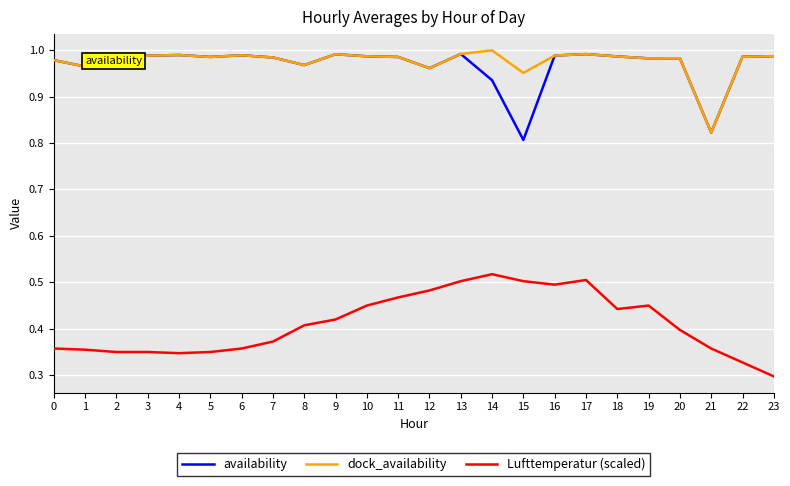

Is the value of dock_availability at 16 greater than the value of availability at 21?

Yes